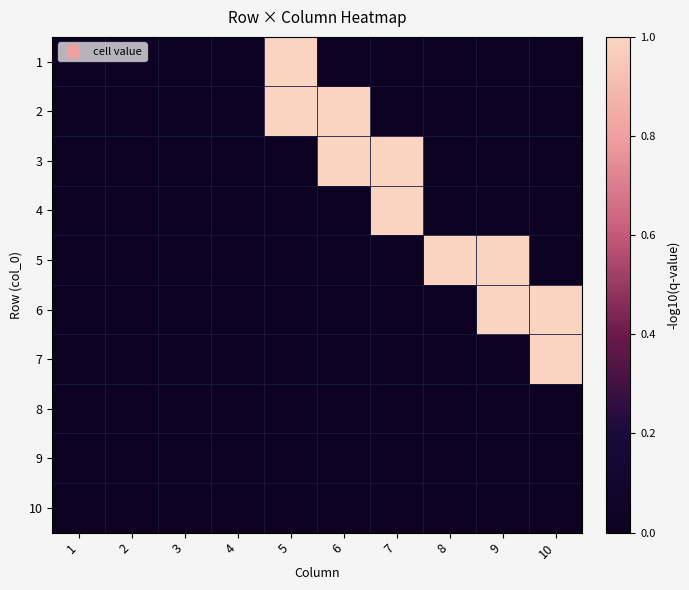

Which series has the widest spread of values?

1